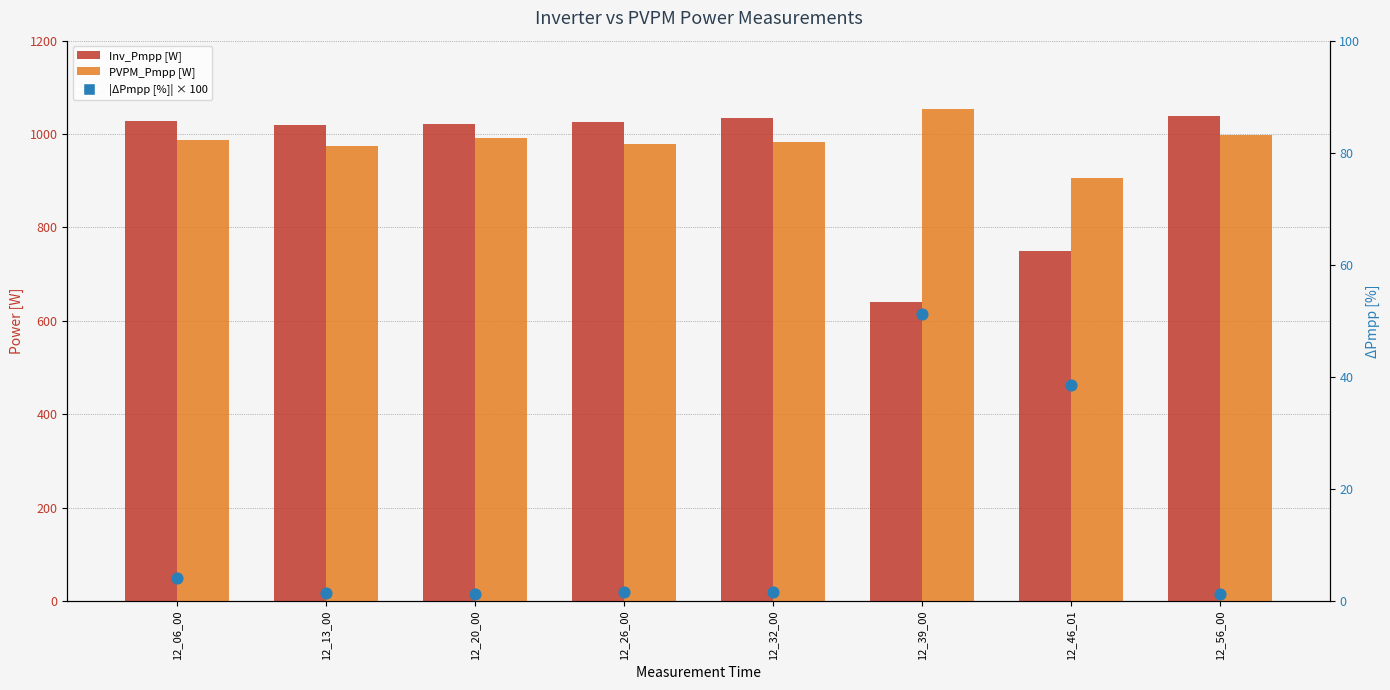

Which series reaches the maximum Y coordinate?

PVPM_Pmpp [W]